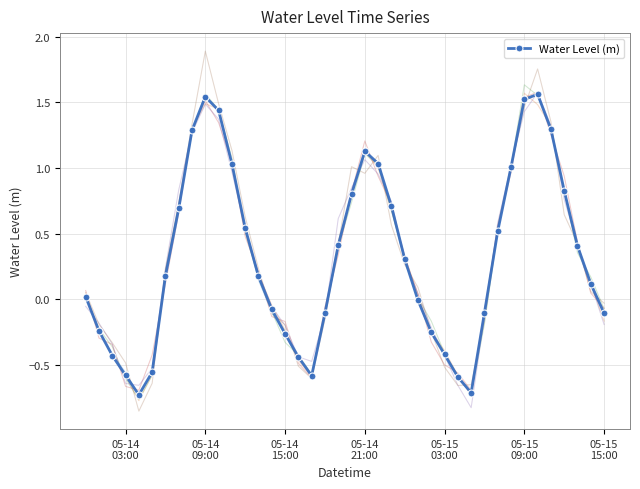

In Water Level (m), how many points are higher than both neighbors (excluding endpoints)?

3